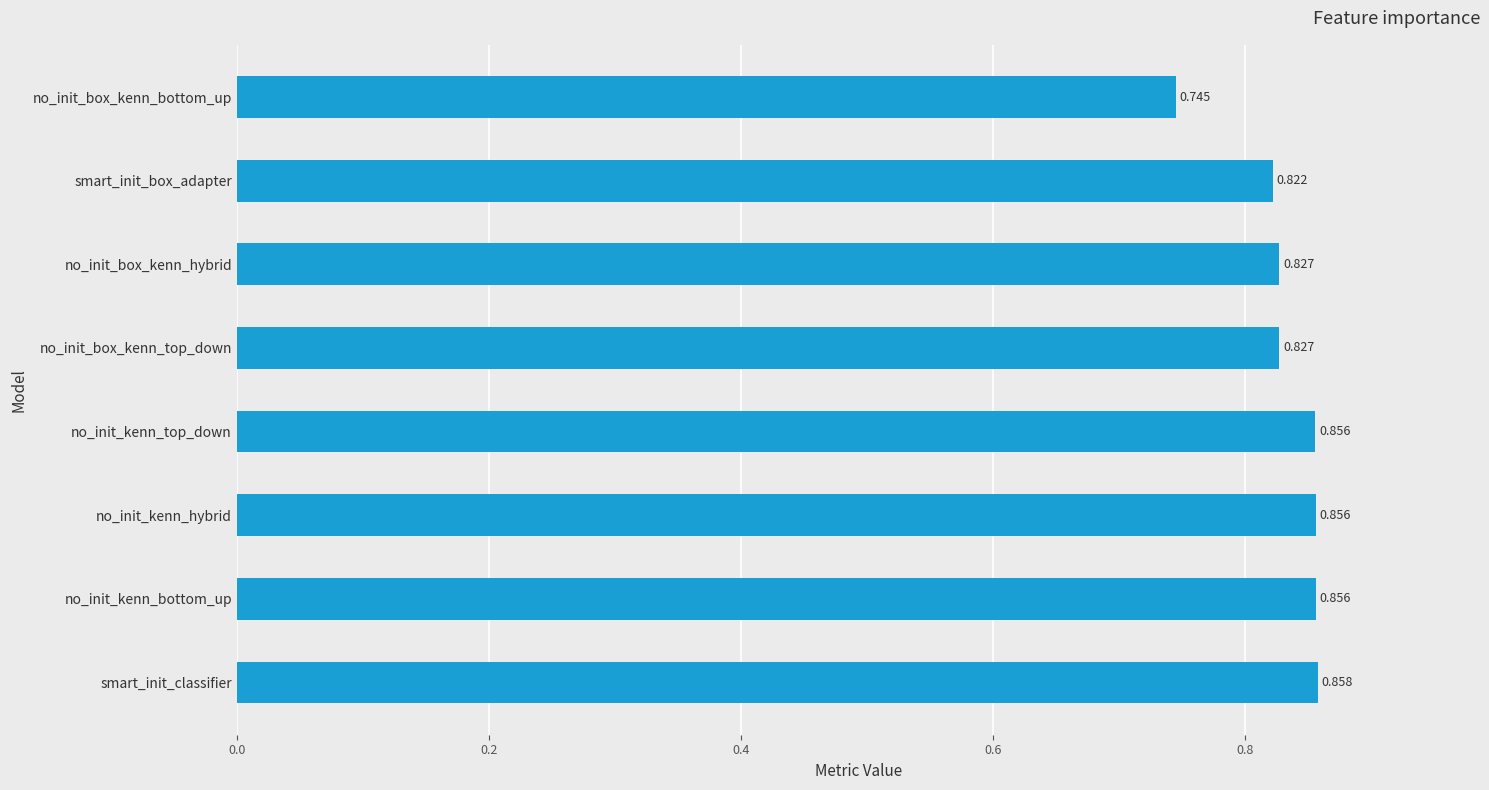

Which category has the highest value across all series?

smart_init_classifier